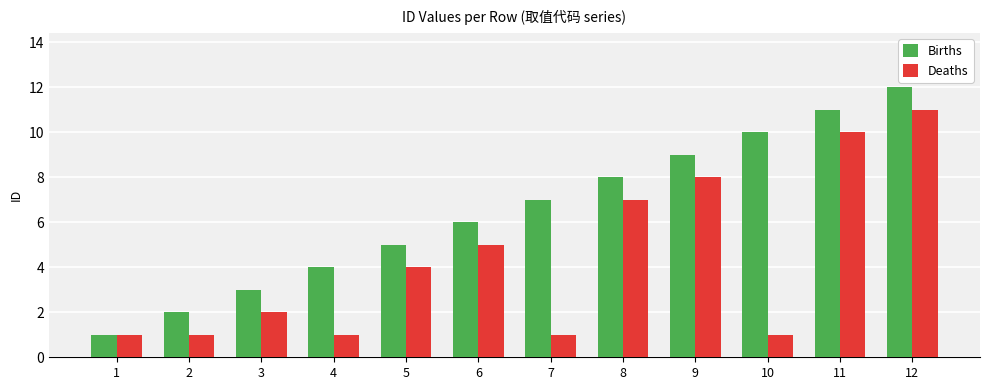

What is the total value across all series at 6?

11